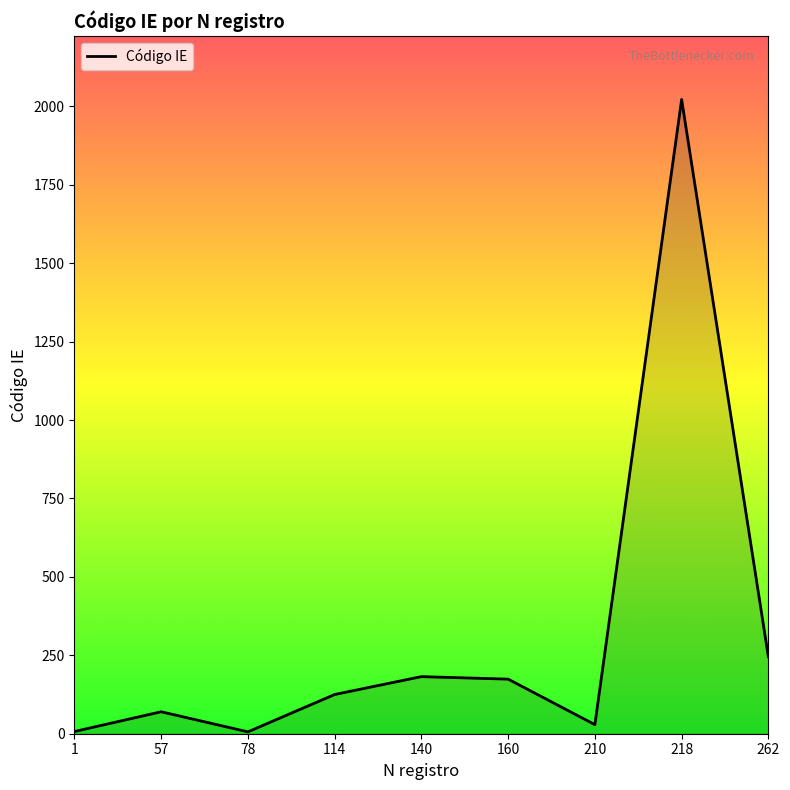

What is the sum of the values at 1 and 210?

36